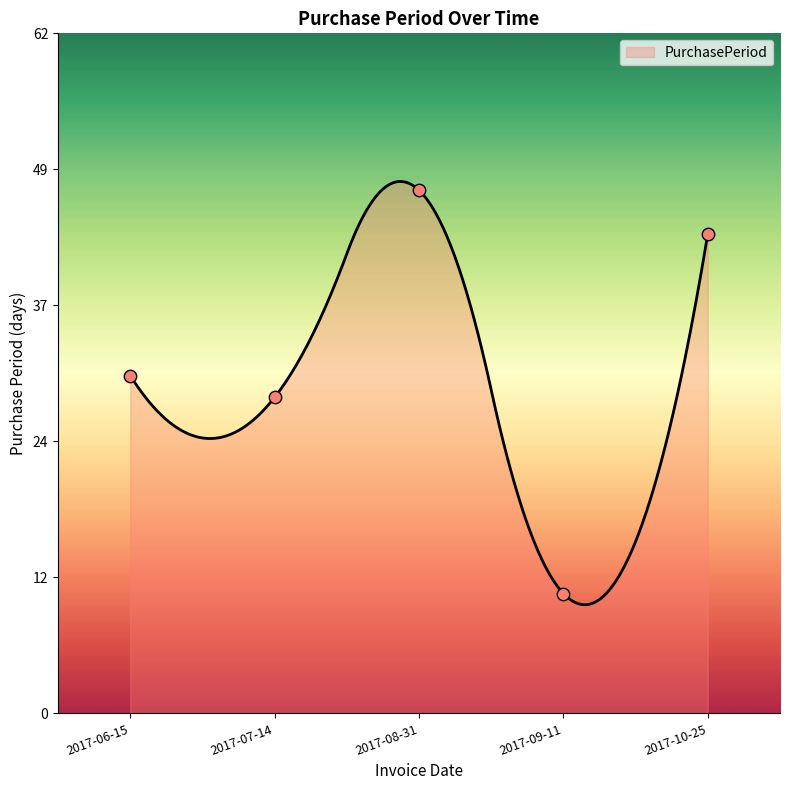

Approximately how many times larger is the value at 2017-08-31 compared to 2017-10-25?

1.1